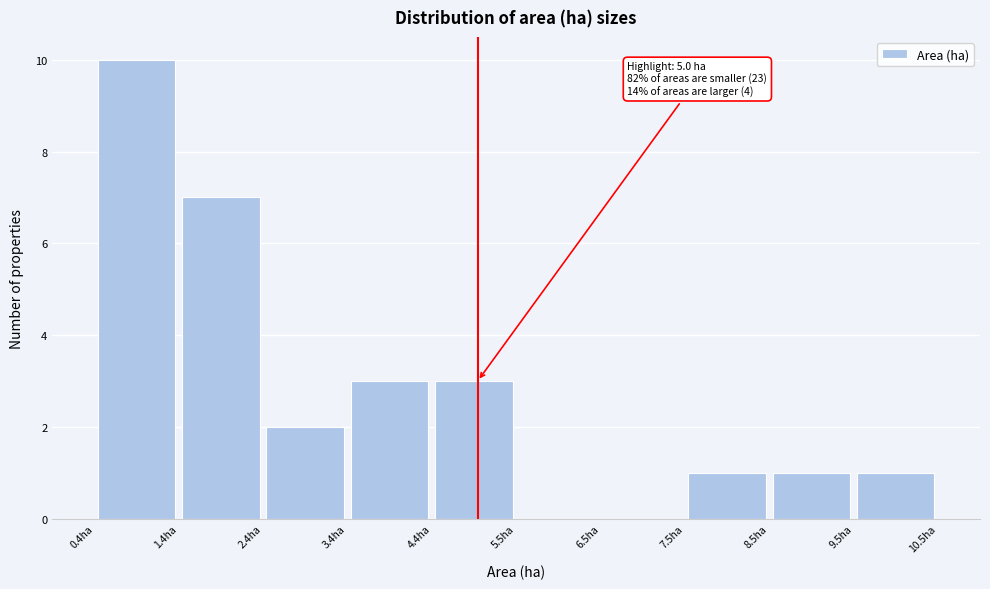

Which range on the x-axis has the tallest bar?

0.4 to 1.4